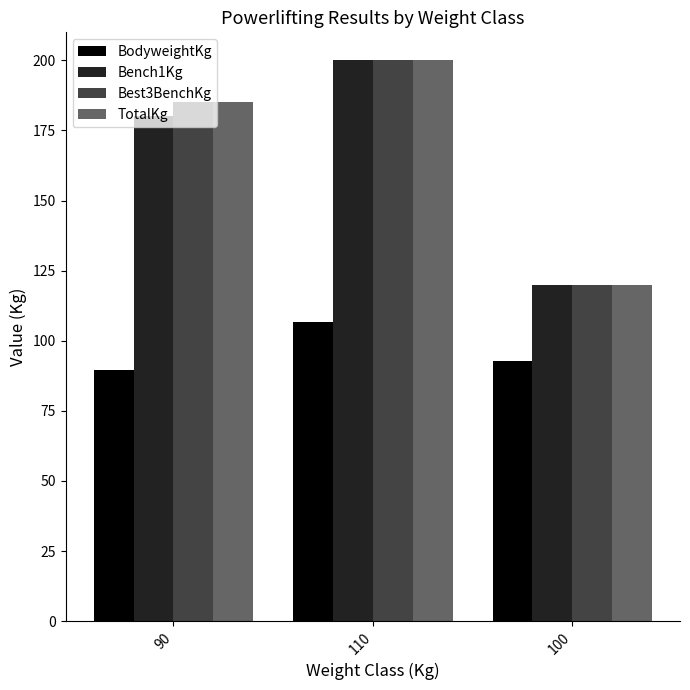

The value of TotalKg at 90 is 74.3. True or false?

False